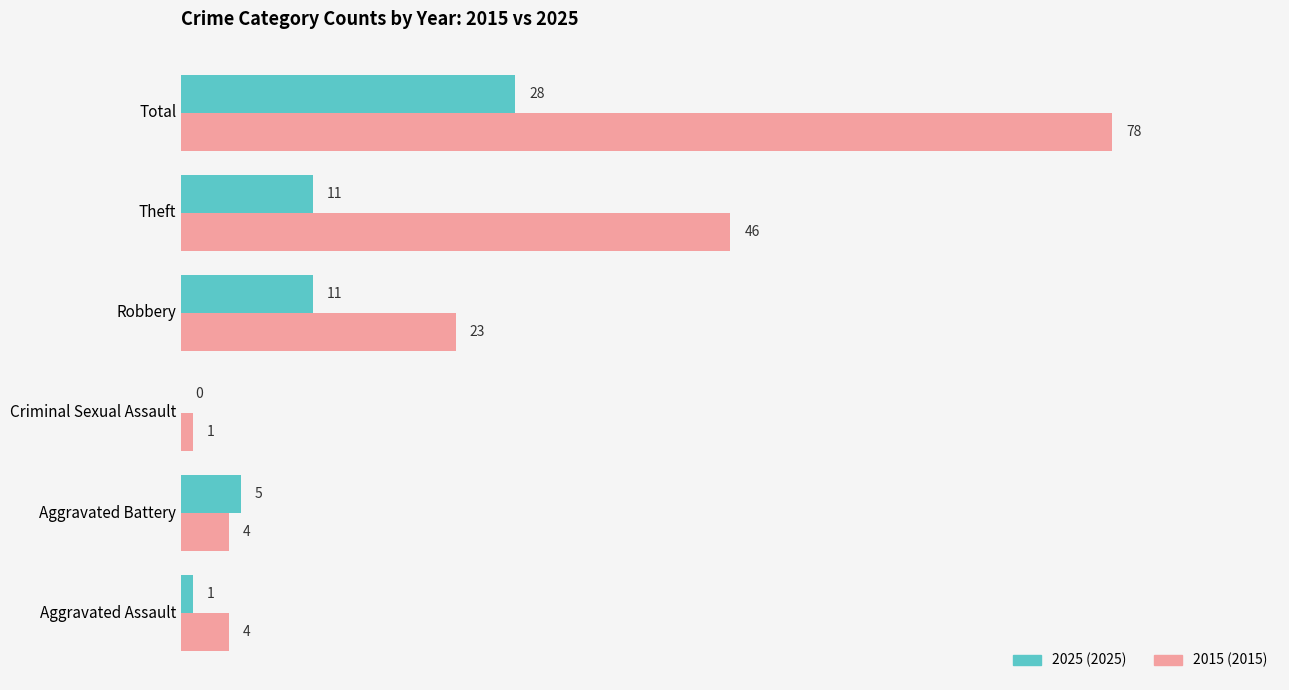

What is the greatest value displayed?

78